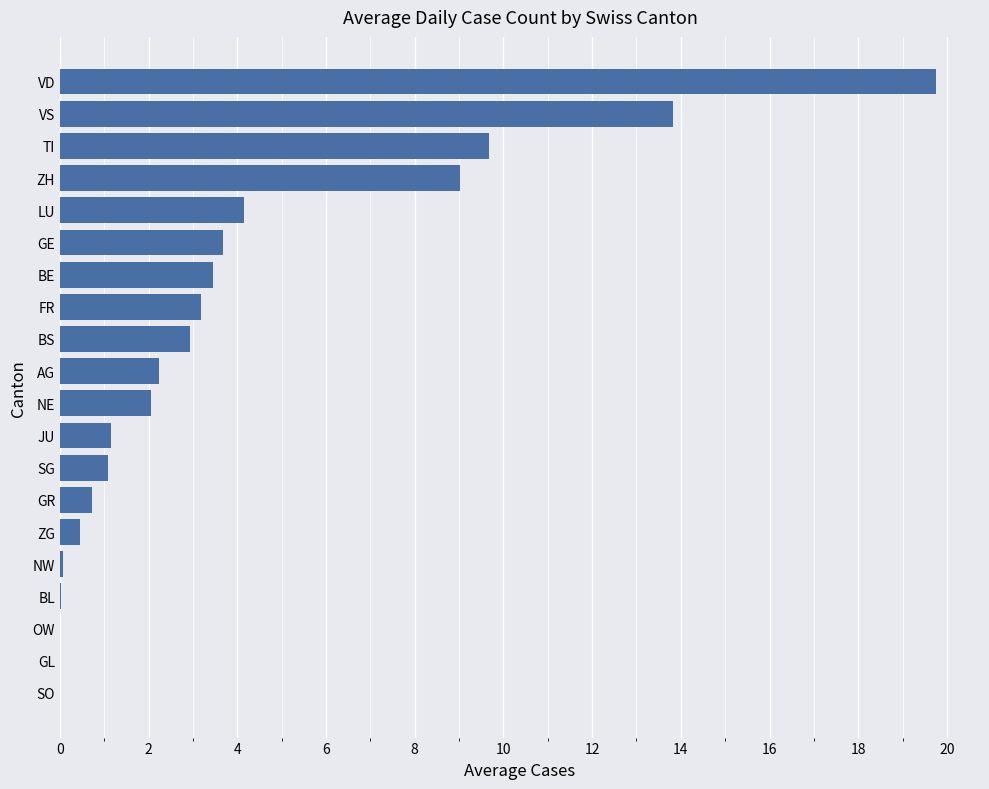

What is the sum of the values at GR and VS?

14.5